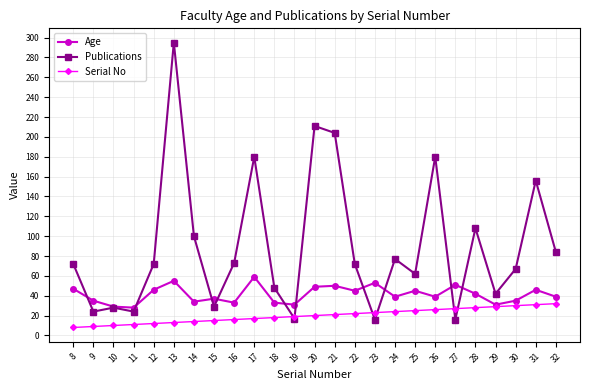

True or false: Serial No and Publications intersect in this chart.

True